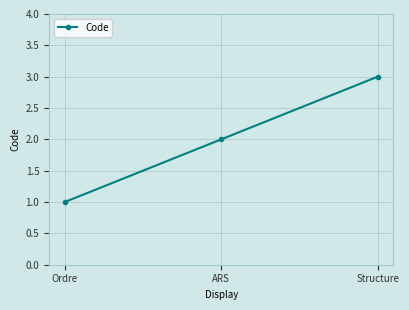

Reading left to right, extract all data points from this chart.

1	2	3